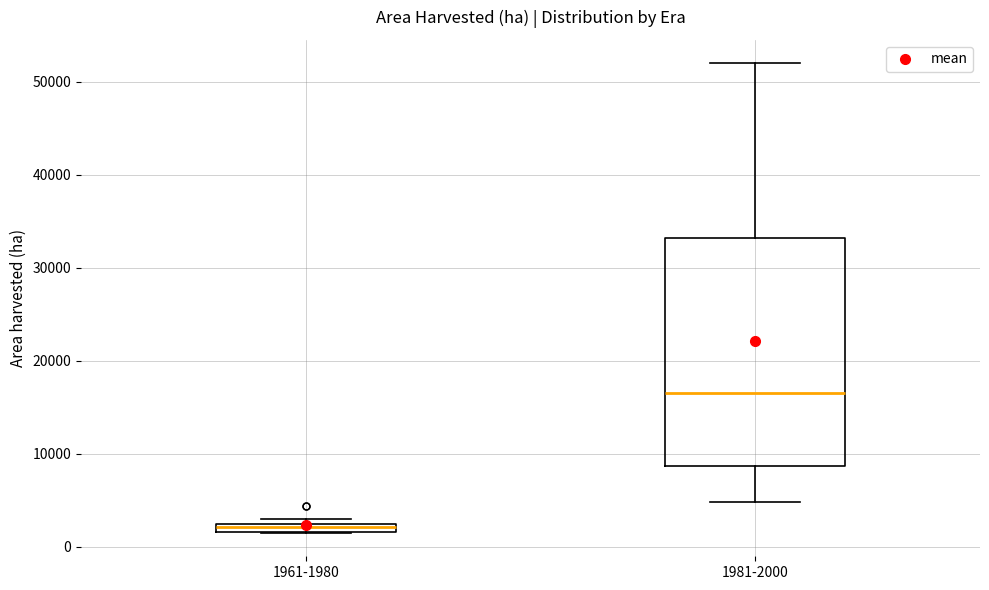

Where is the upper edge of the box for 1961-1980 on the y-axis? The values are not printed on the chart, so give them approximately, as read against the axis.

3000